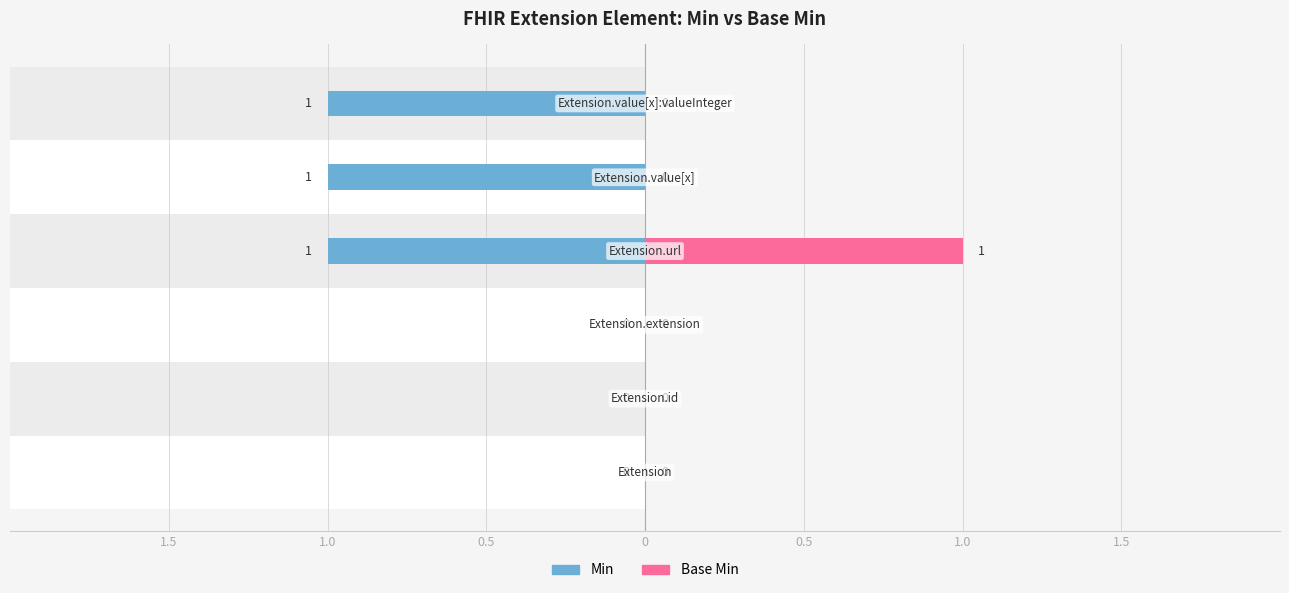

Does the chart contain stacked bars?

No